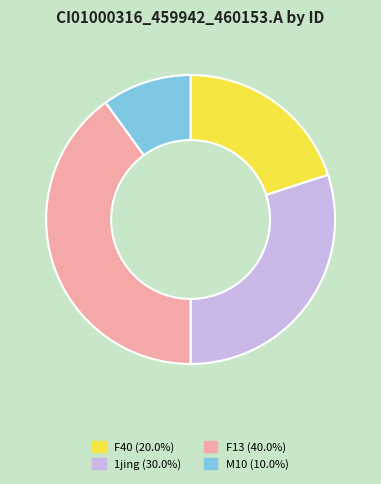

Is there a majority slice in this chart?

No